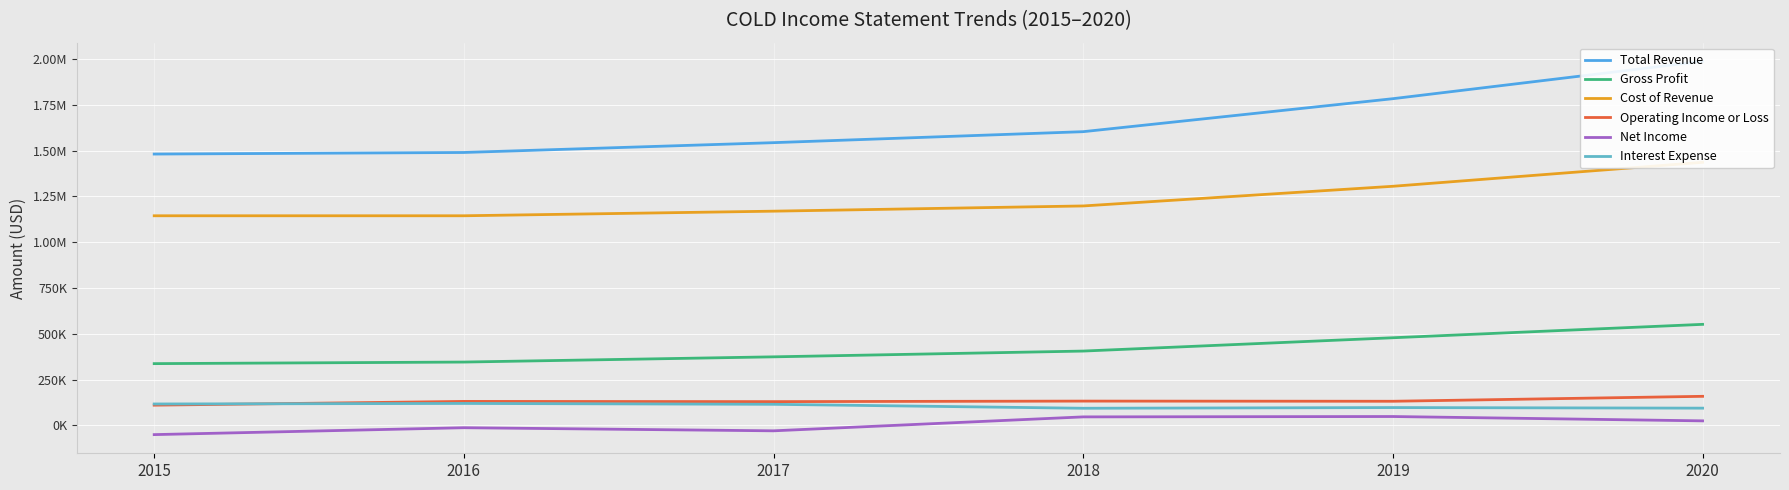

What is the difference between the second highest and minimum values in the Interest Expense series?

23400